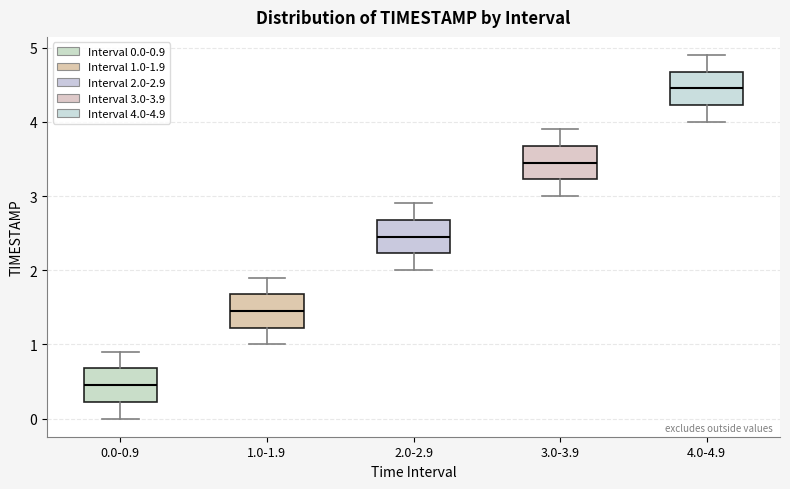

Reading left to right, transcribe this box plot: for each box, give where its median line is, the range the box spans, and where its two whiskers end, as read against the y-axis. The values are not printed on the chart, so give them approximately, as read against the axis.

0.0-0.9: median 0.5, box 0.2 to 0.7, whiskers 0.0 to 0.9
1.0-1.9: median 1.5, box 1.2 to 1.7, whiskers 1.0 to 1.9
2.0-2.9: median 2.5, box 2.2 to 2.7, whiskers 2.0 to 2.9
3.0-3.9: median 3.5, box 3.2 to 3.7, whiskers 3.0 to 3.9
4.0-4.9: median 4.5, box 4.2 to 4.7, whiskers 4.0 to 4.9